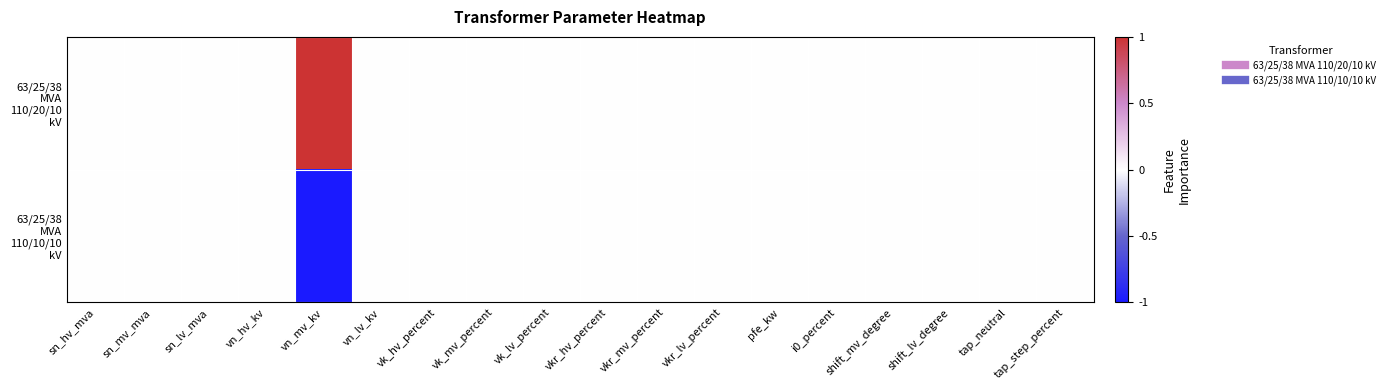

Rank the series by their maximum value, from highest to lowest.

63/25/38 MVA 110/20/10 kV, 63/25/38 MVA 110/10/10 kV